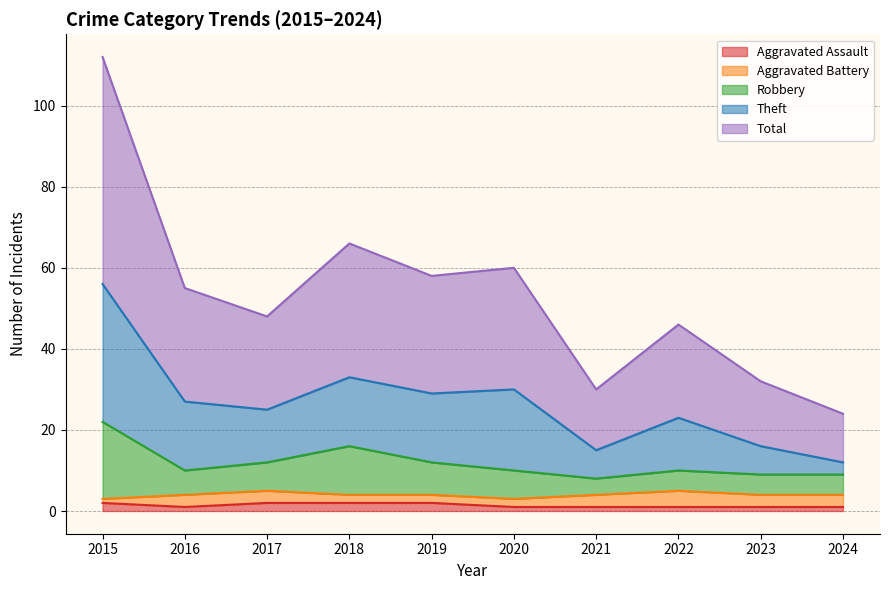

How many lines are shown in the chart?

5